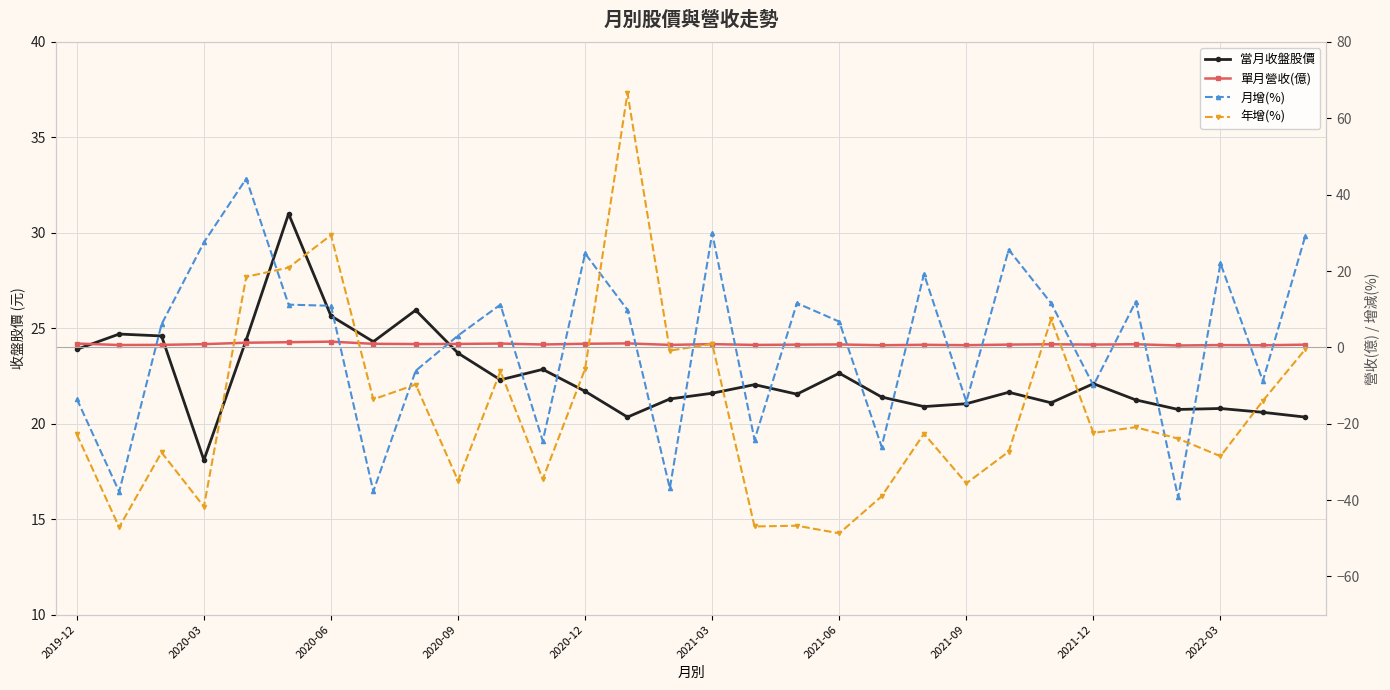

At which category does the chart reach its peak across all series?

13